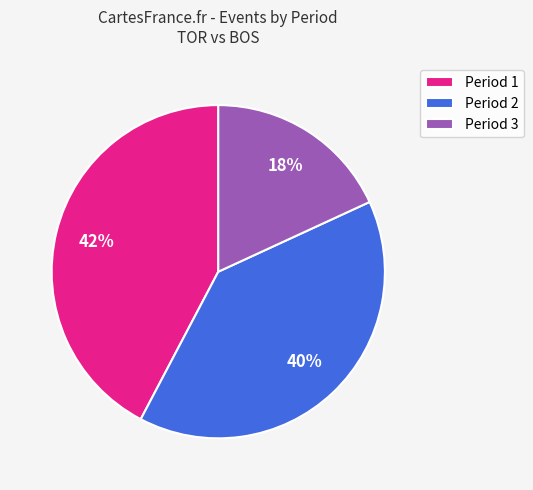

Rank the categories by value from lowest to highest.

Period 3, Period 2, Period 1